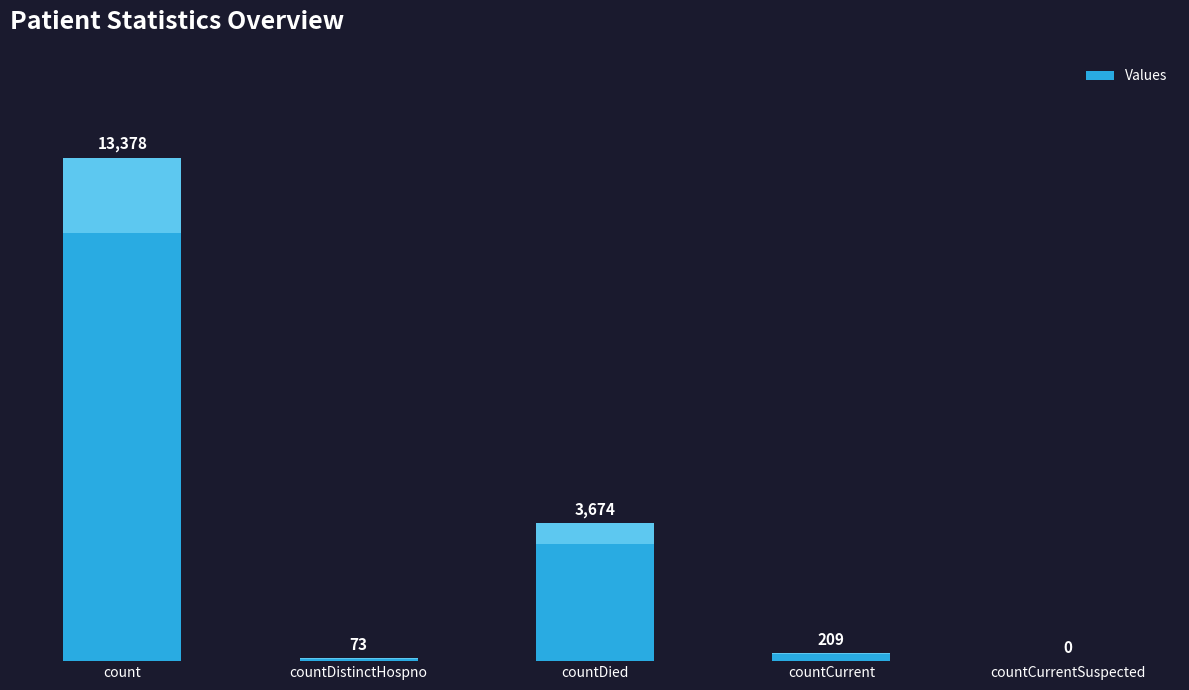

What is the sum of the values at countDied and countCurrent?

3883